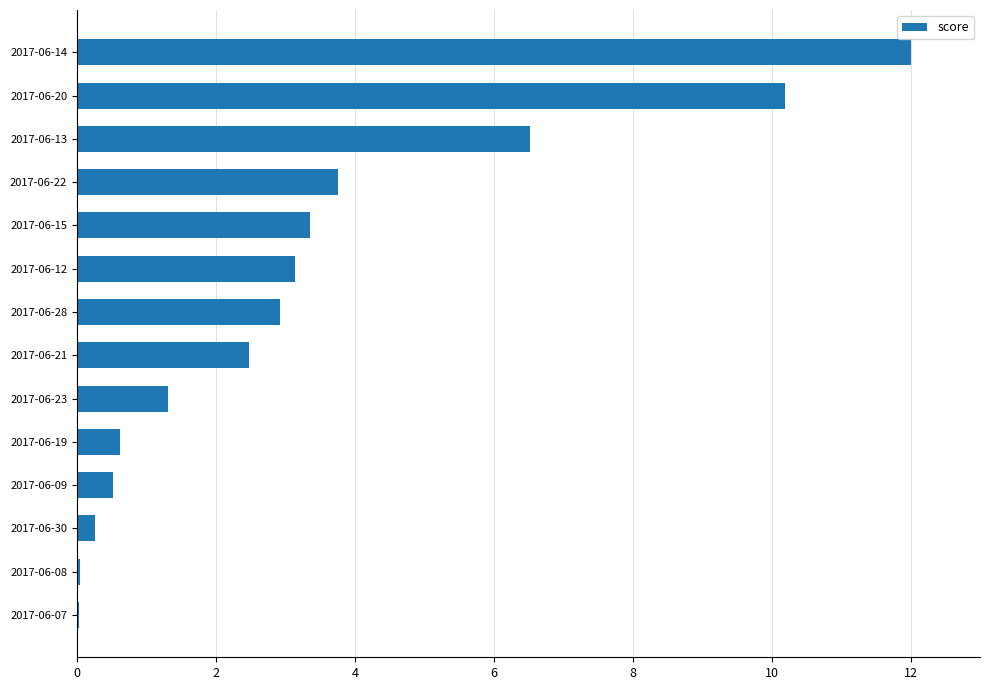

How many data points are above 2?

8